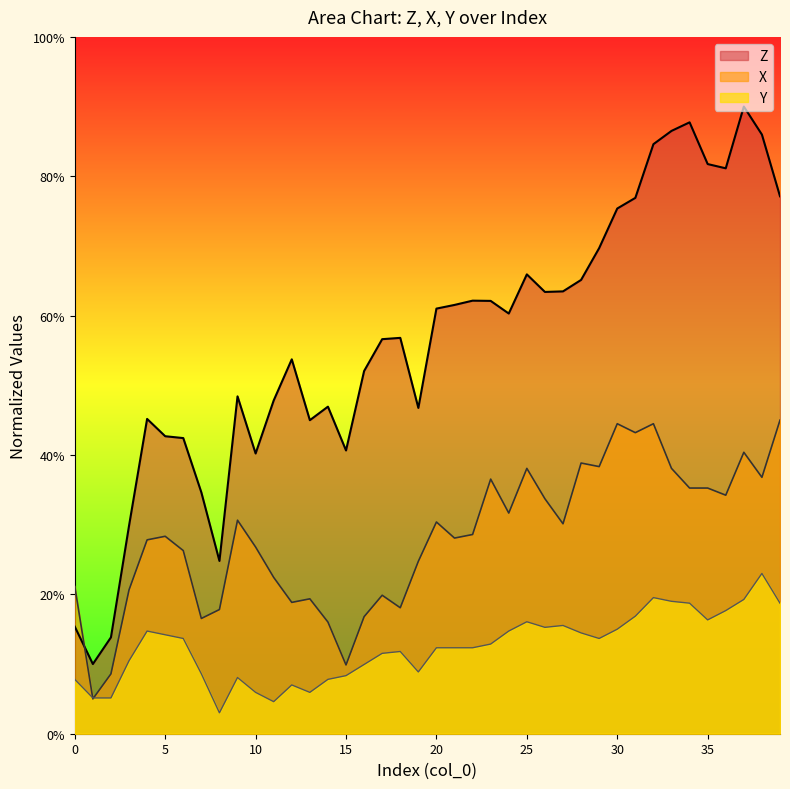

Is the value of Y at 39 greater than the value of X at 1?

Yes